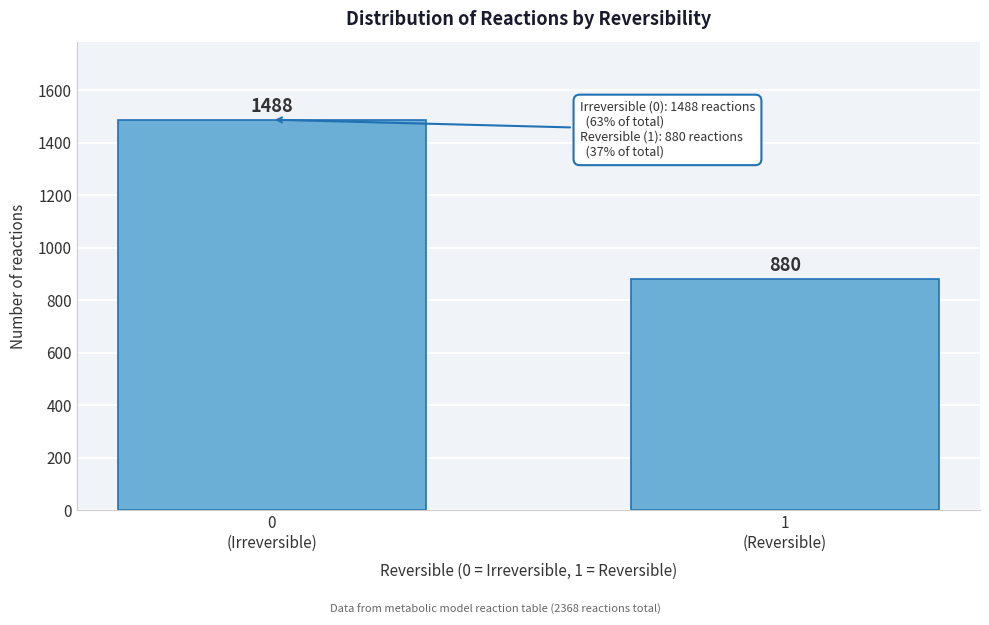

Reading right to left, list all the values displayed in this chart.

880	1488